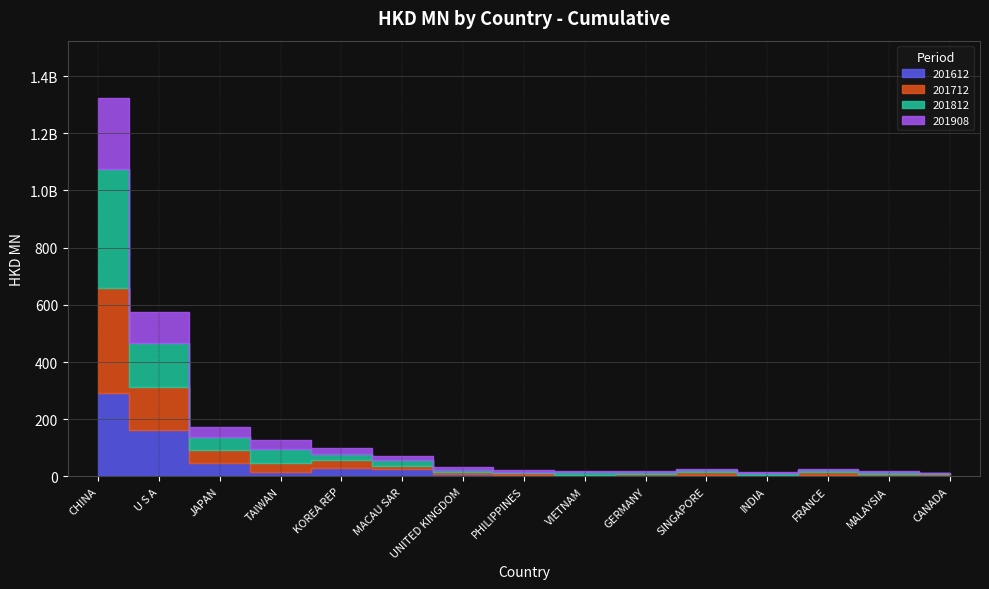

Which series has the widest spread of values?

201812